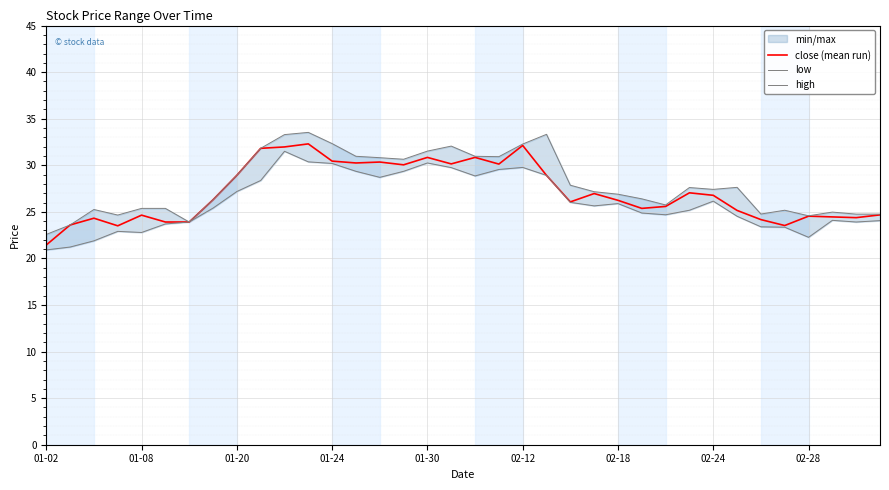

What is the total value across all series at 29?

77.3